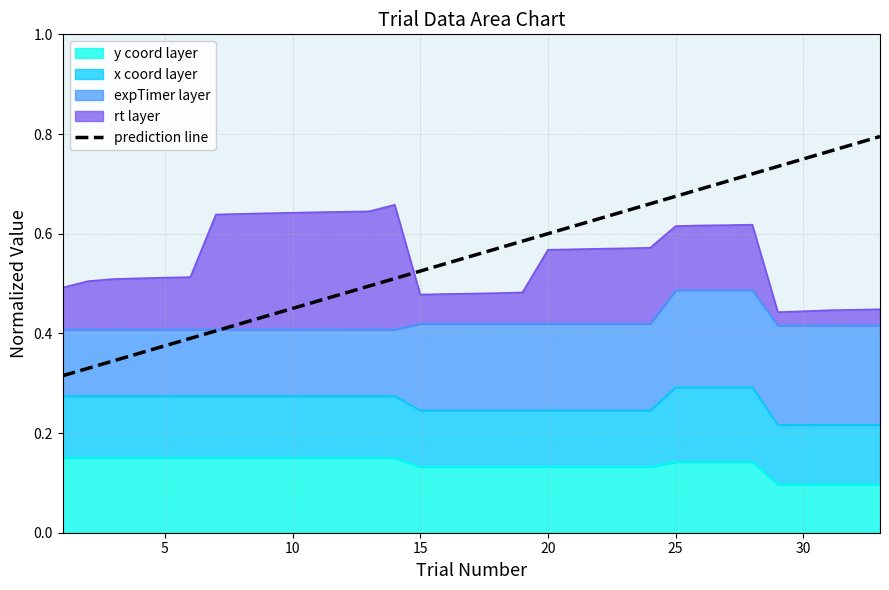

What is the sum of all values?

18.3